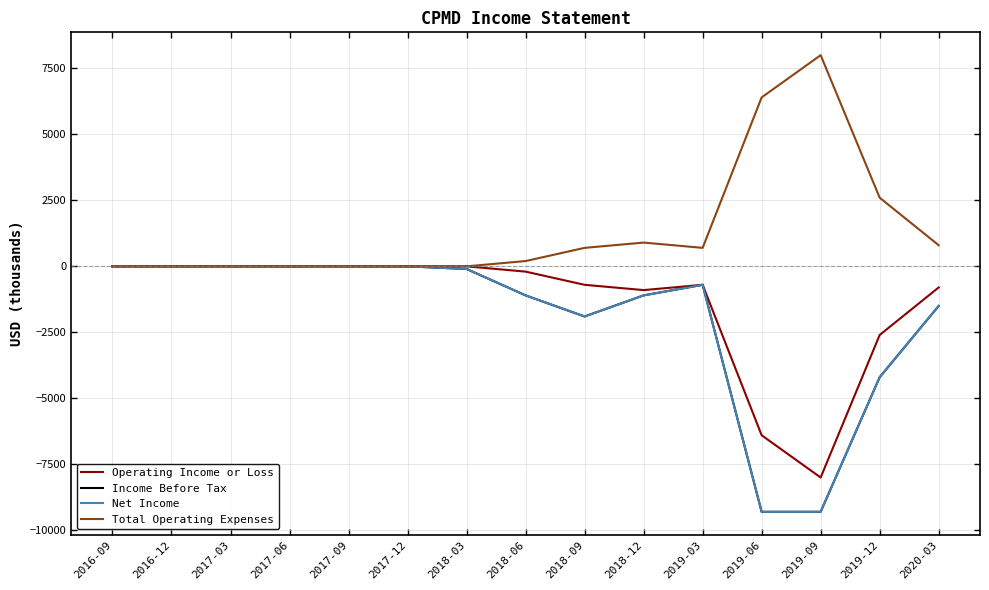

At which label does Income Before Tax first exceed -700?

2016-09